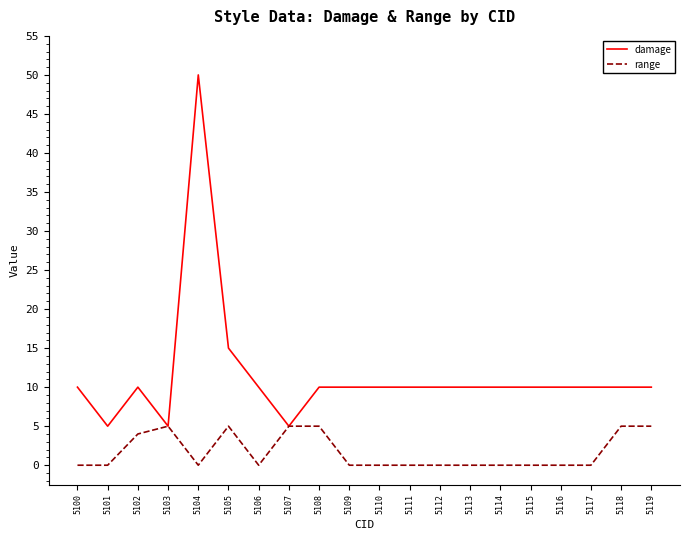

Which category has the highest value across all series?

5104